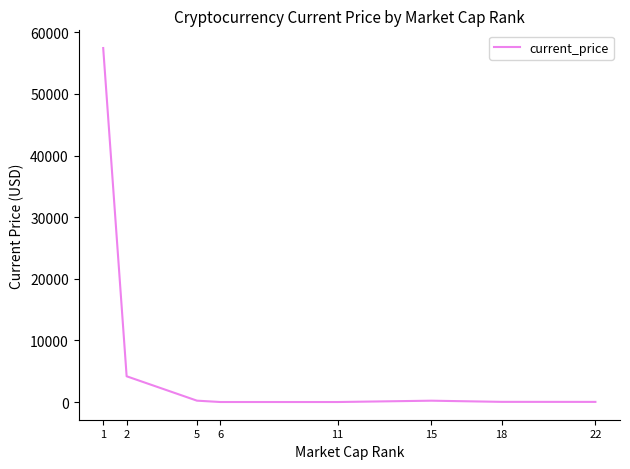

What is the difference between the second highest and second lowest values?

4176.0